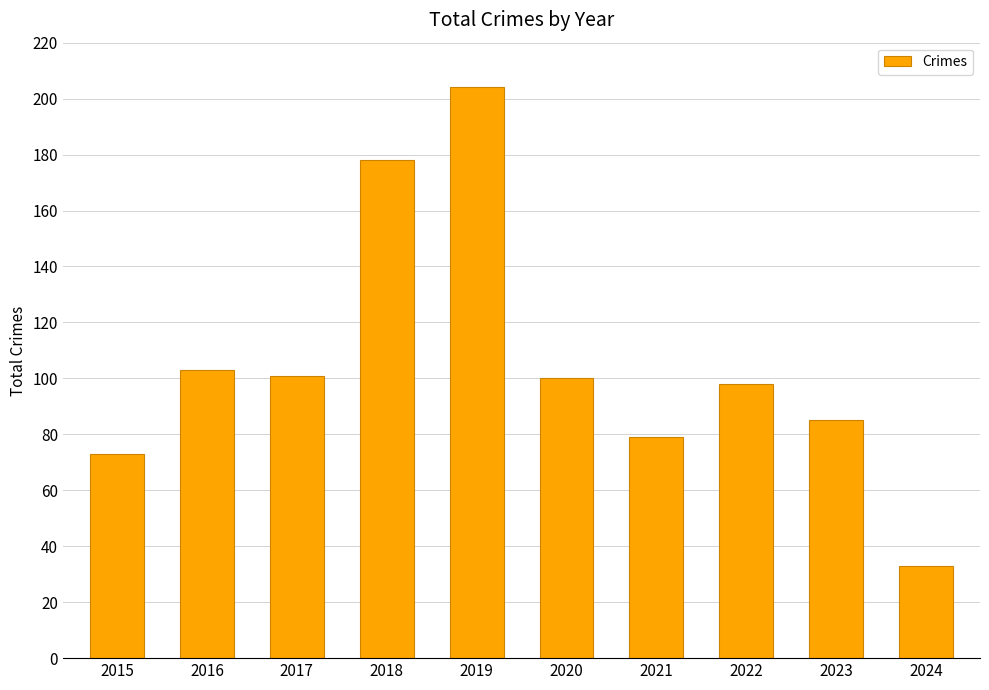

What is the ratio of the value at 2023 to the value at 2018?

0.5